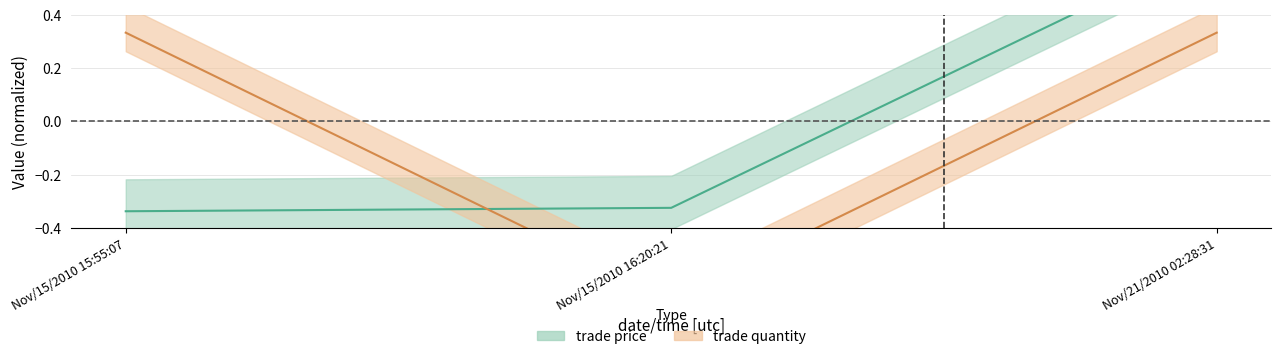

What is the minimum value shown in the chart?

-0.7